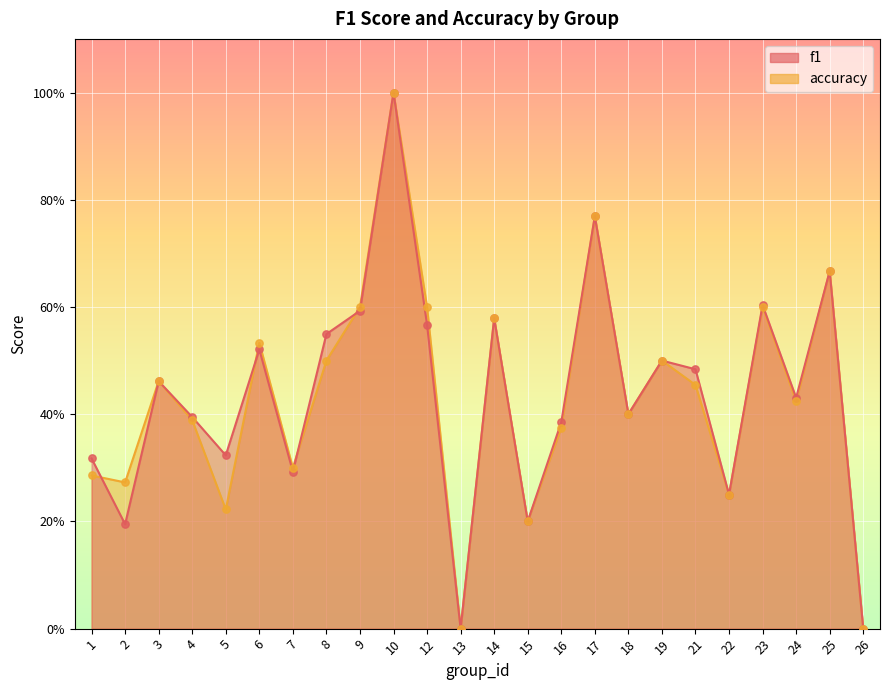

At how many categories does at least one series exceed 0?

22